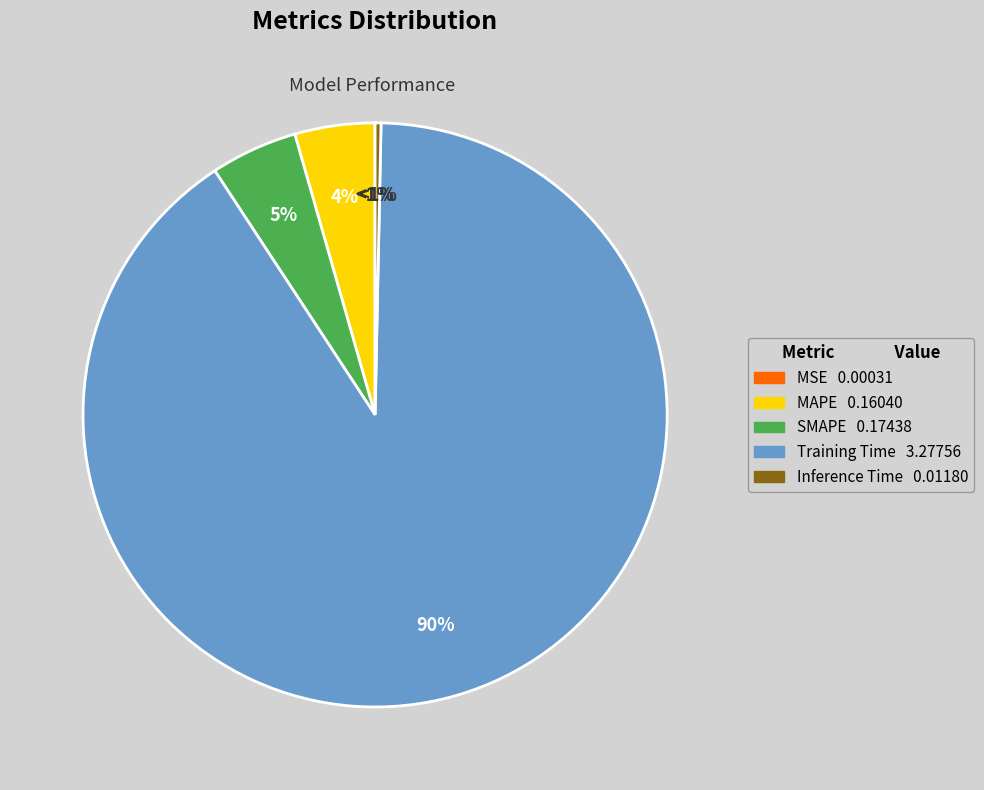

What is the change in value from MSE to SMAPE?

+0.2